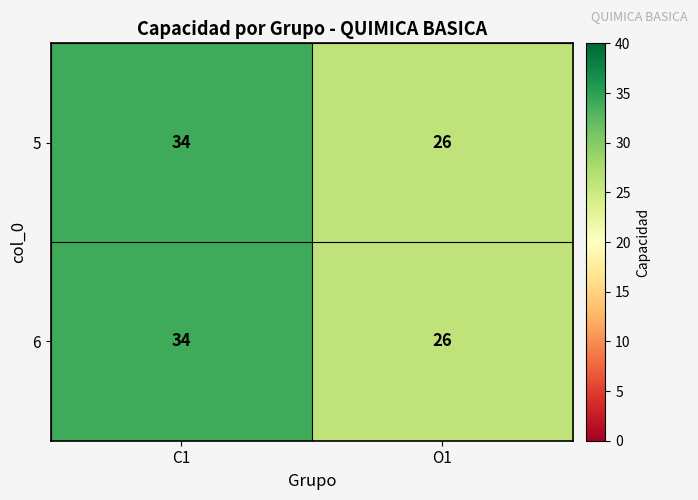

What is the total value across all series at O1?

52